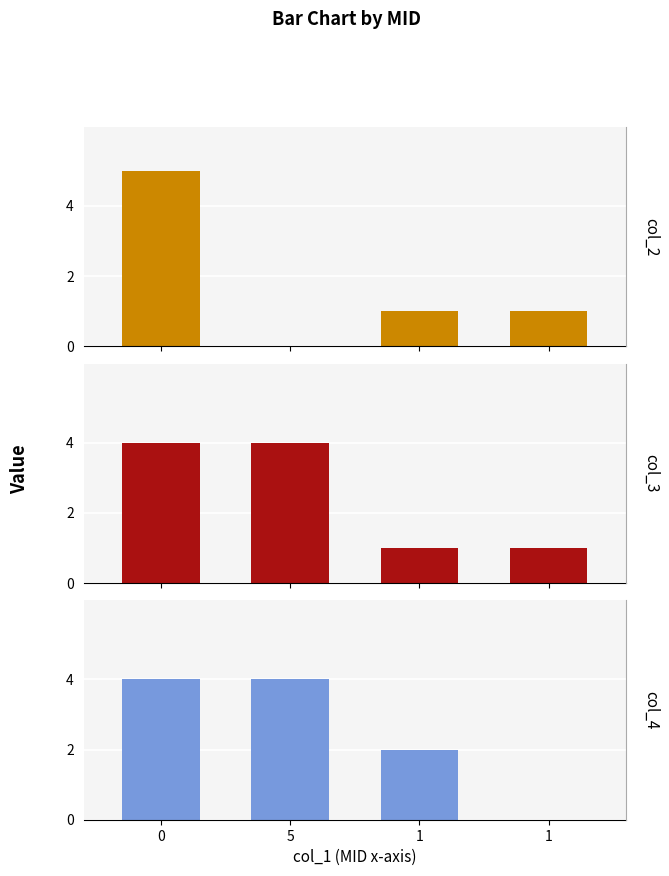

Is the value of col_4 at 5 greater than the value of col_2 at 1?

Yes